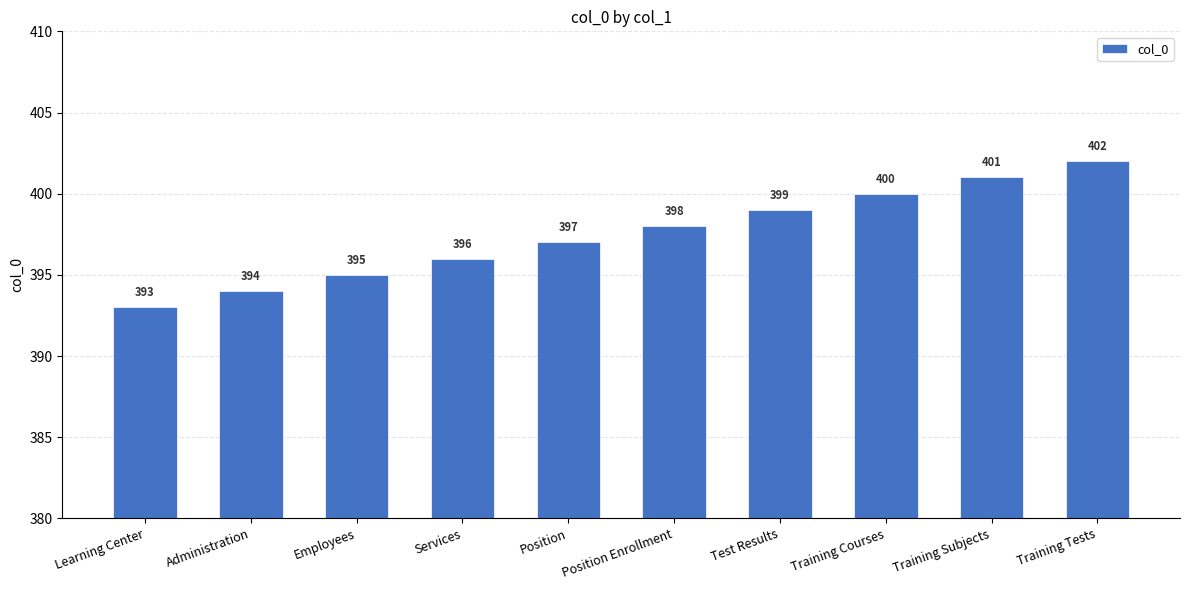

Reading left to right, transcribe all the data shown in this chart.

393	394	395	396	397	398	399	400	401	402